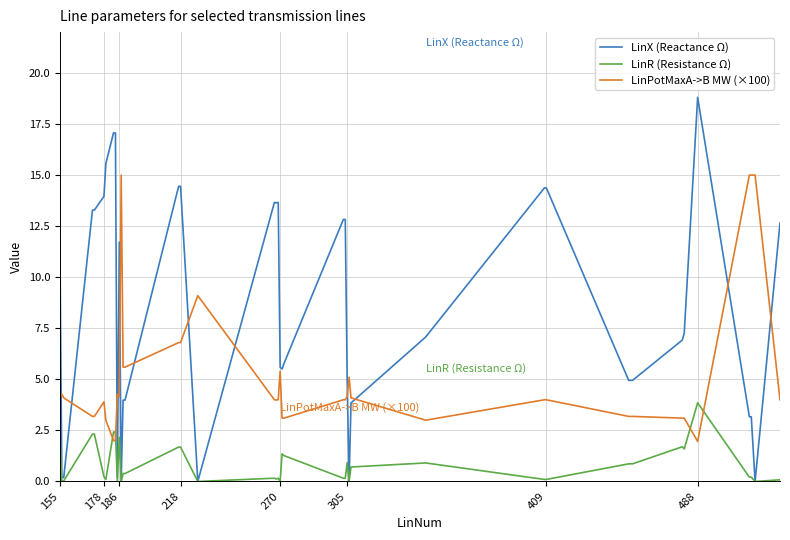

Rank the series by their average value, from highest to lowest.

LinX (Reactance Ω), LinPotMaxA->B MW (×100), LinR (Resistance Ω)